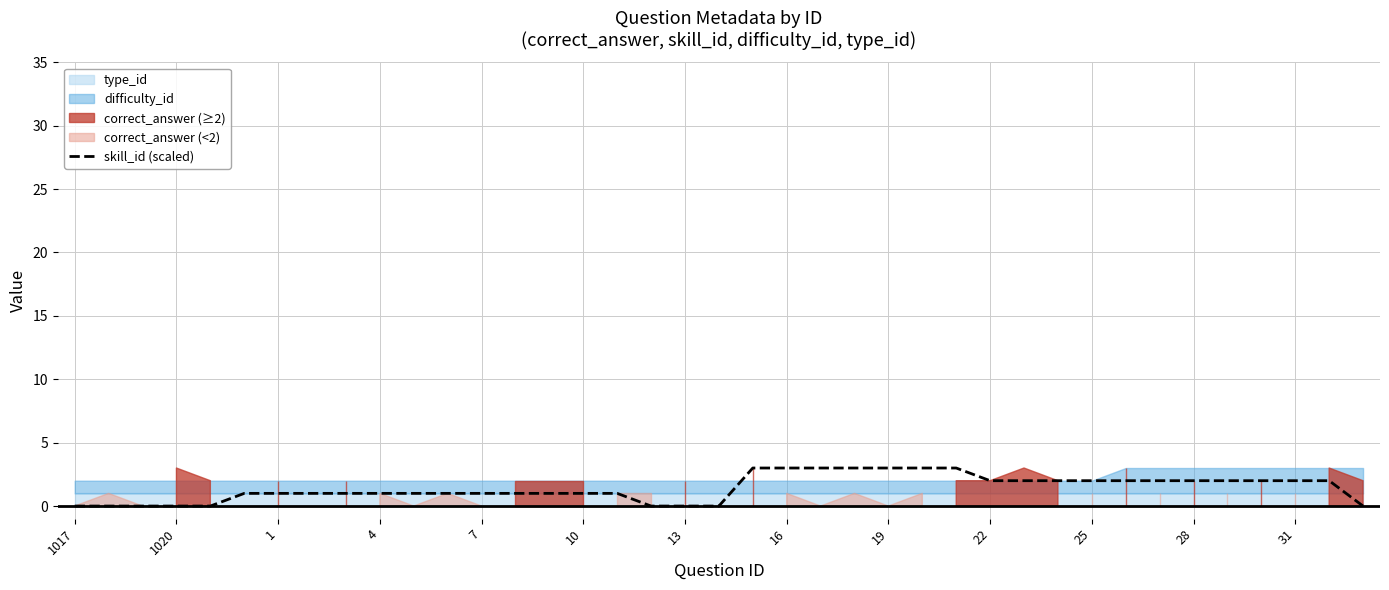

Is it true that the value at 37 is 2?

True